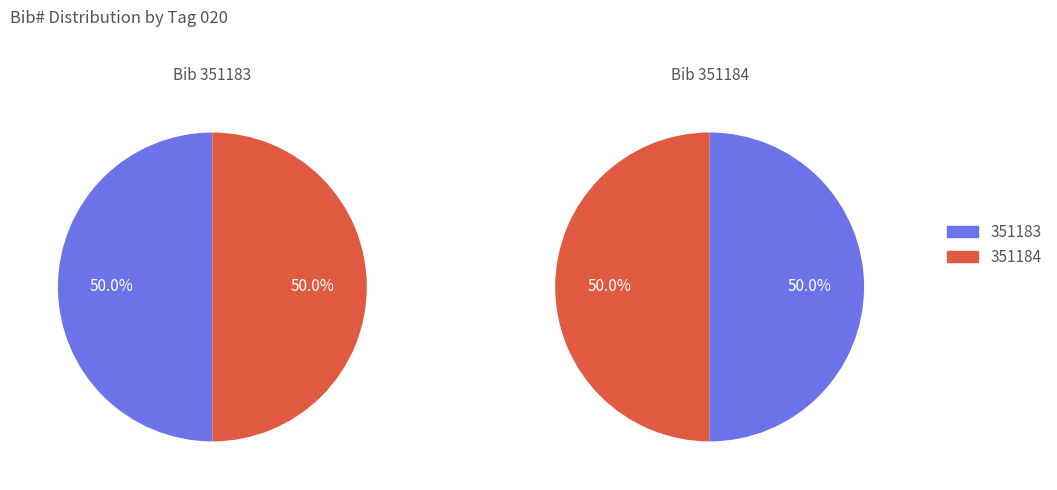

What is the total percentage of $$a7801616286 and $$a7801616162?

100.0%